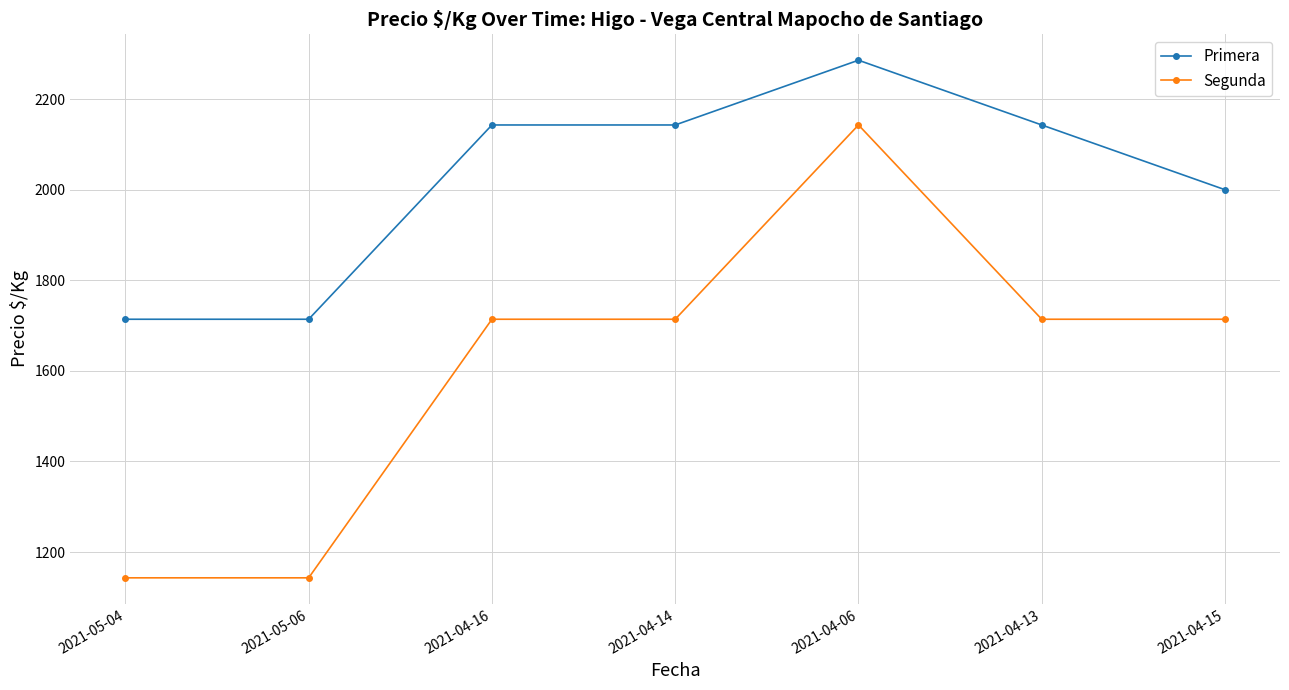

At which label does Segunda reach its peak?

2021-04-06